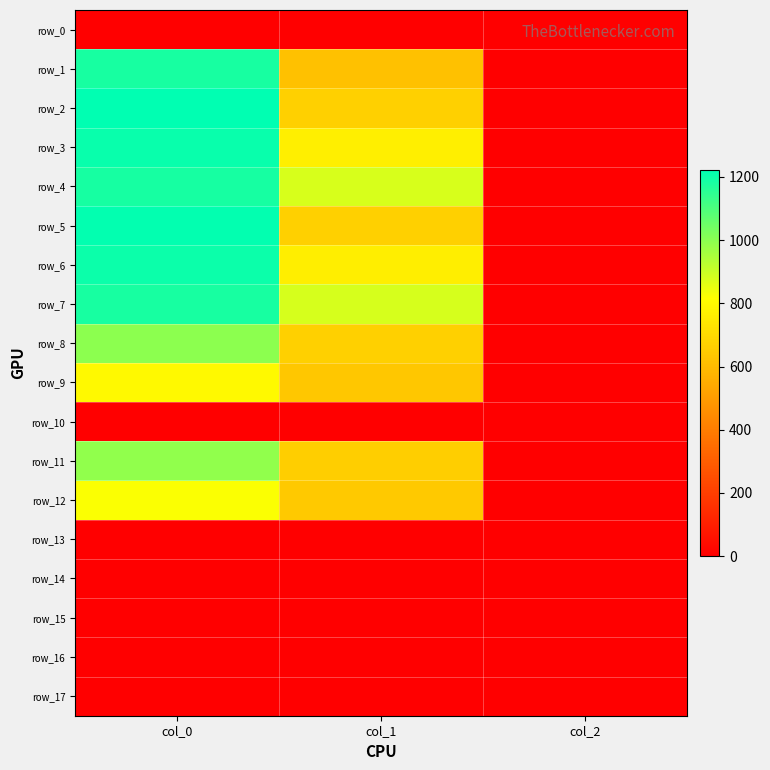

At which category is the sum across all series the highest?

col_0